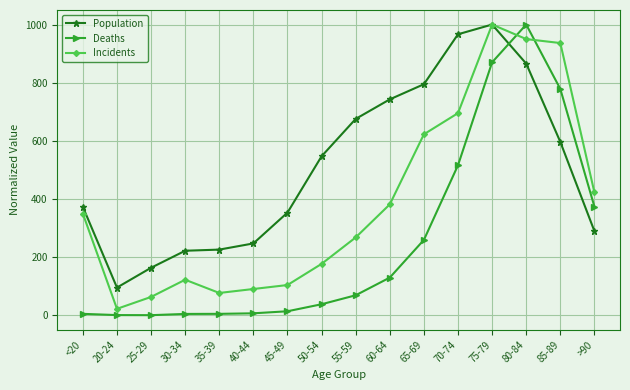

The value of Population at 60-64 is 279.7. True or false?

False